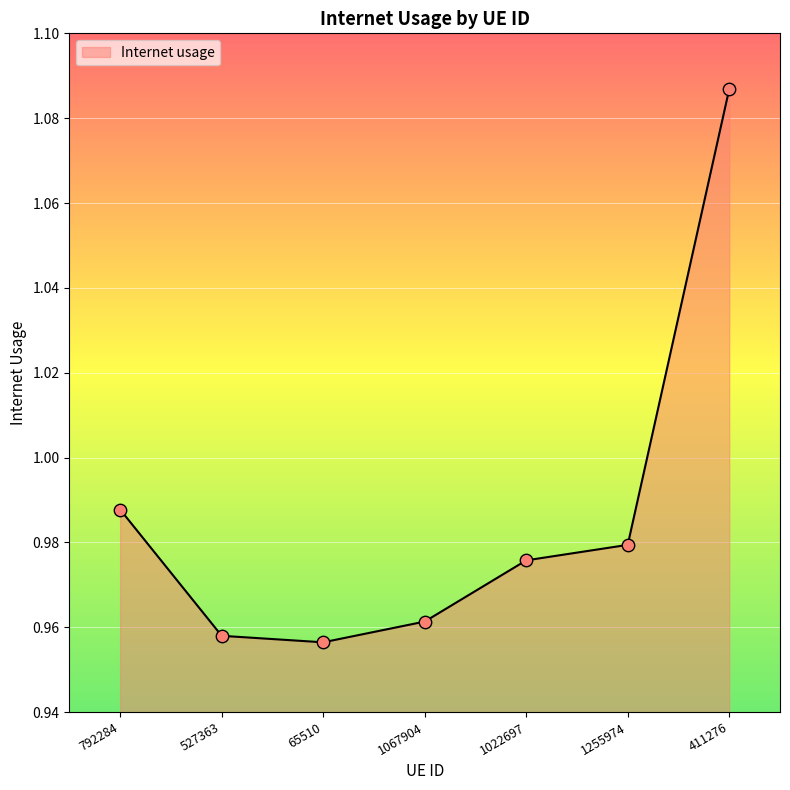

Which has a higher value, 1067904 or 1255974?

1255974